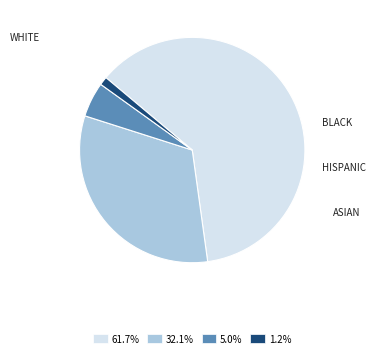

Combined, do 1.2% and 5.0% account for over 50%?

No